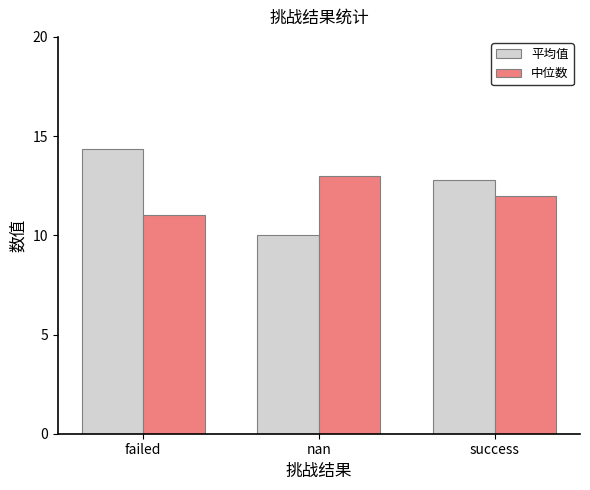

Reading left to right, what are all the values shown in this chart?

平均值: 14.3	10.0	12.8
中位数: 11.0	13.0	12.0